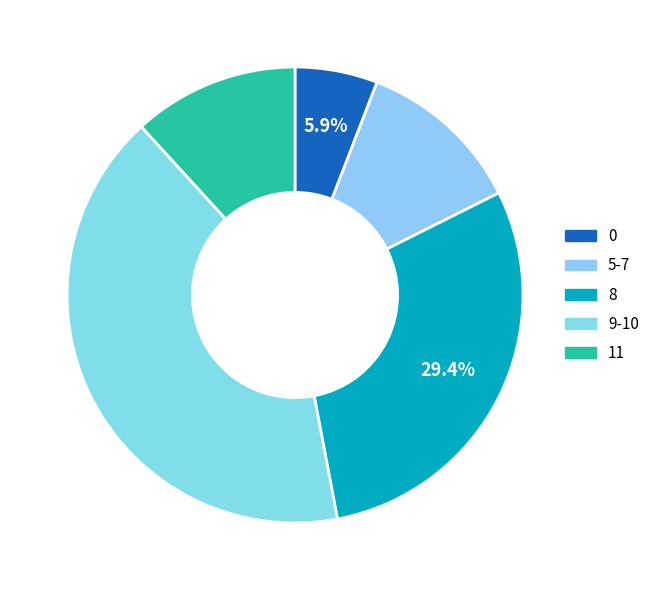

How many segments does this pie chart have?

5